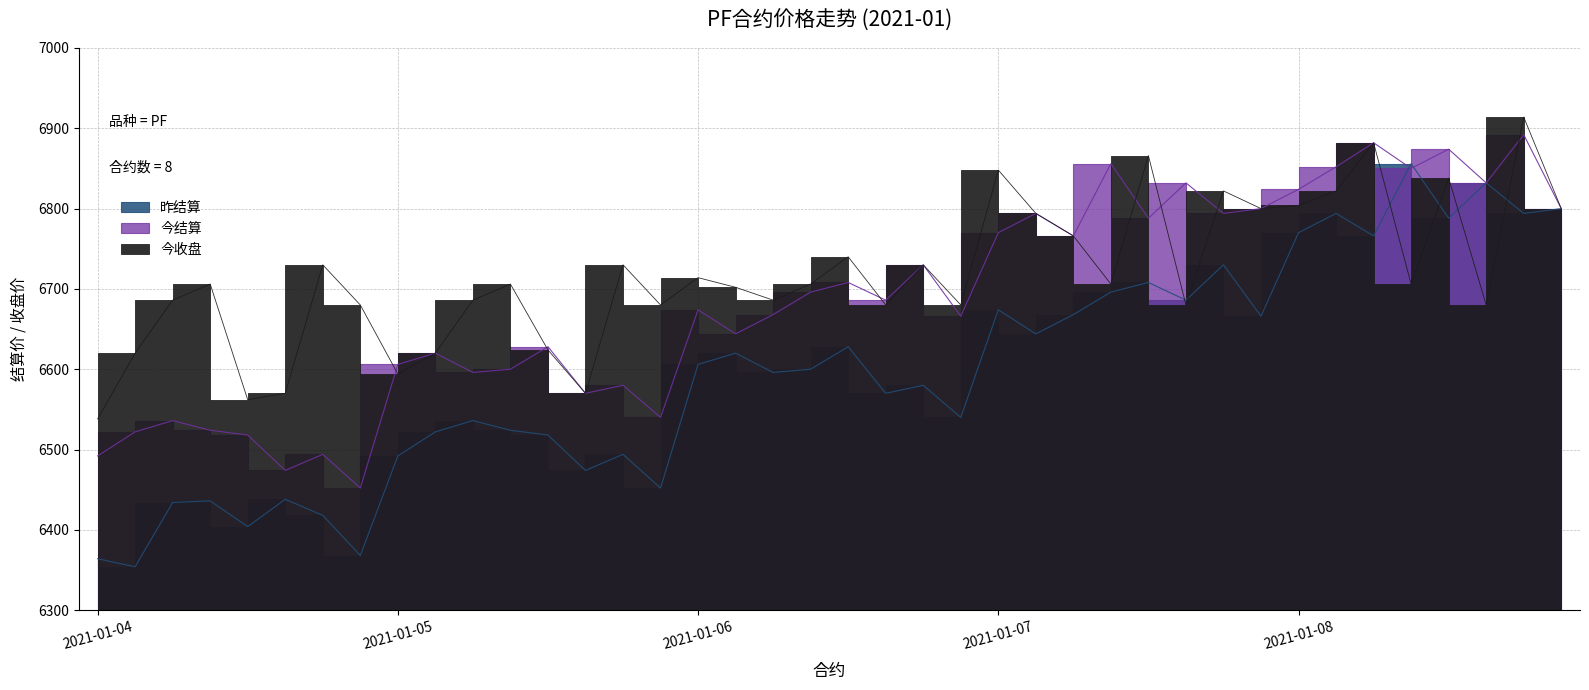

What is the lowest value of the 今收盘 series?

6538